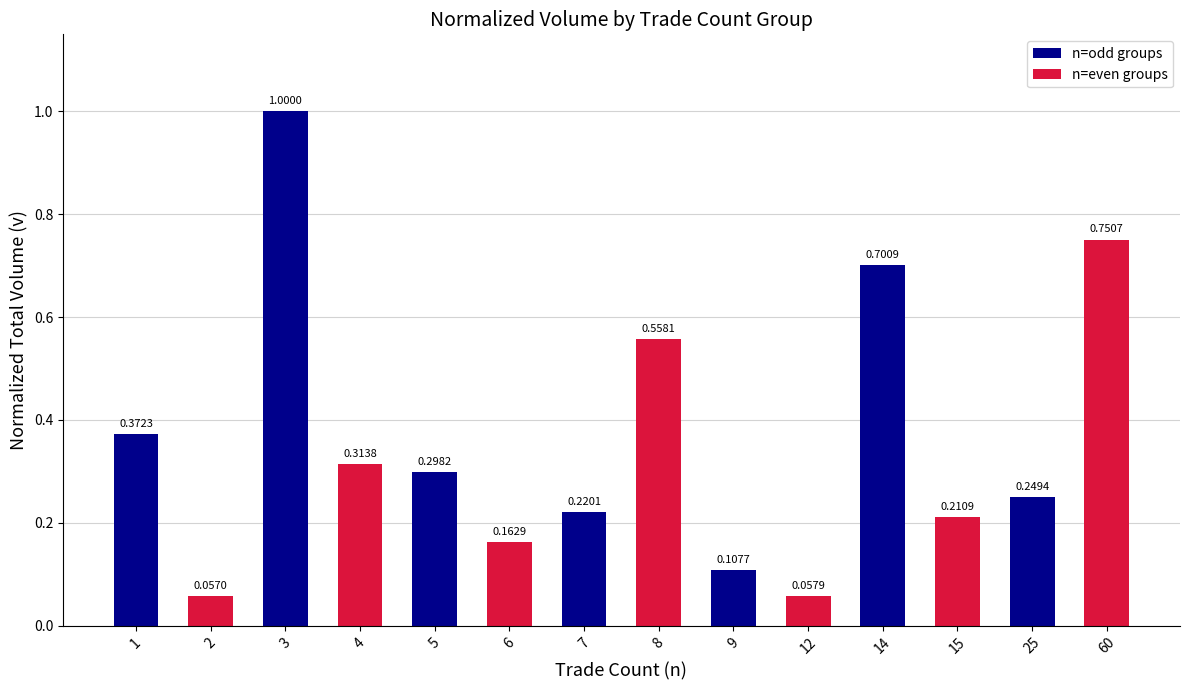

List the labels in order of value, largest first.

3, 60, 14, 8, 1, 4, 5, 25, 7, 15, 6, 9, 12, 2